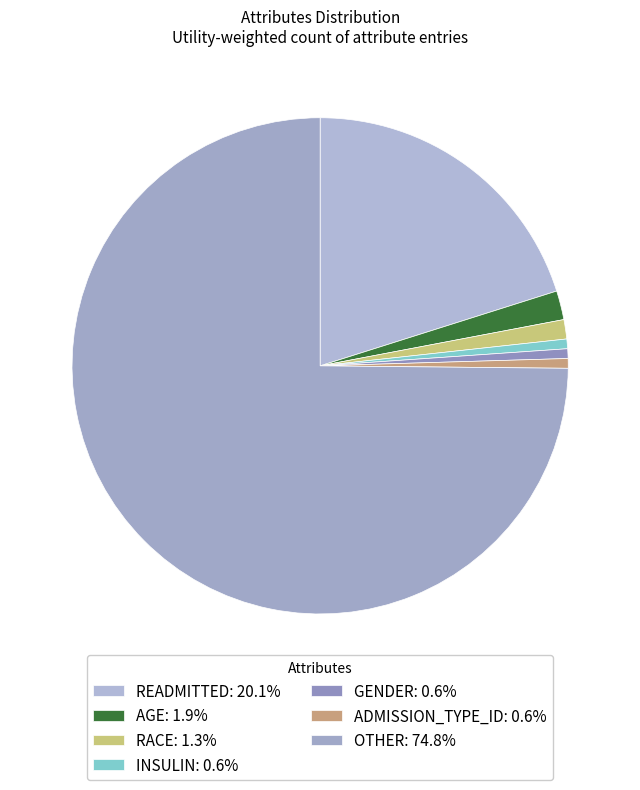

How many segments does this pie chart have?

7